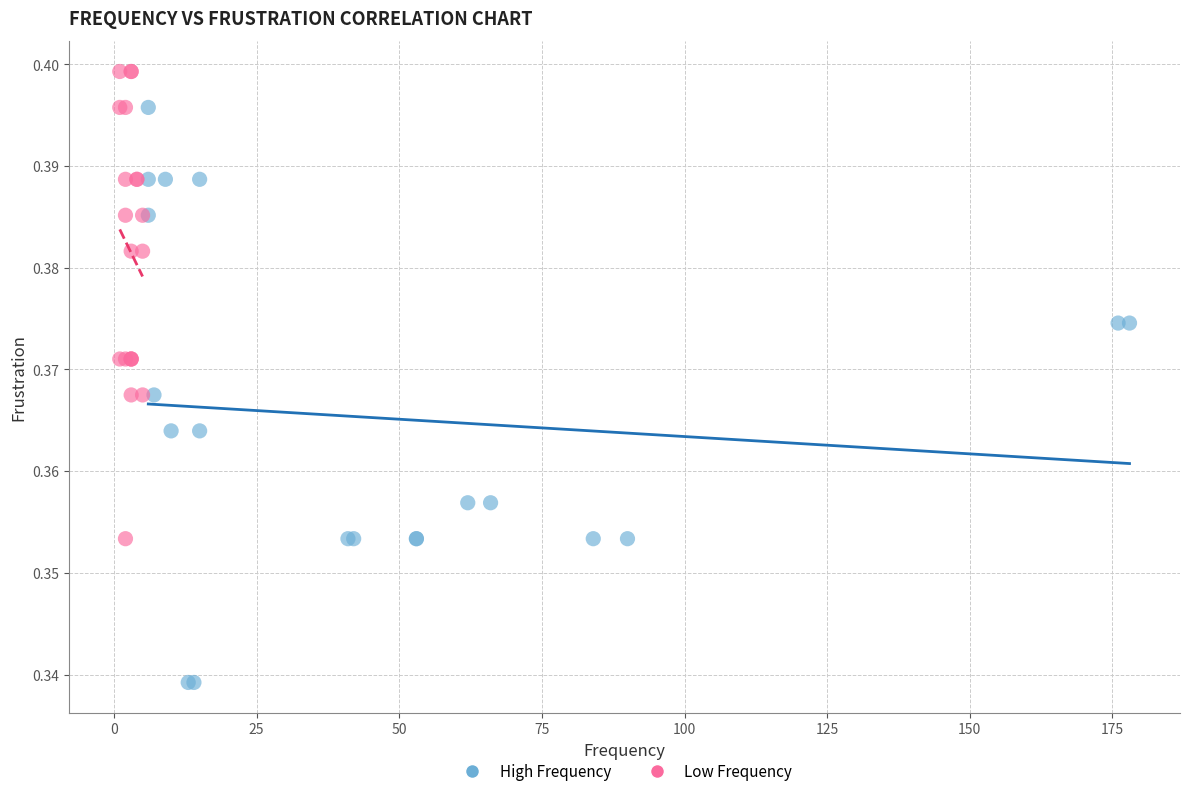

Which series reaches the minimum Y coordinate?

High Frequency